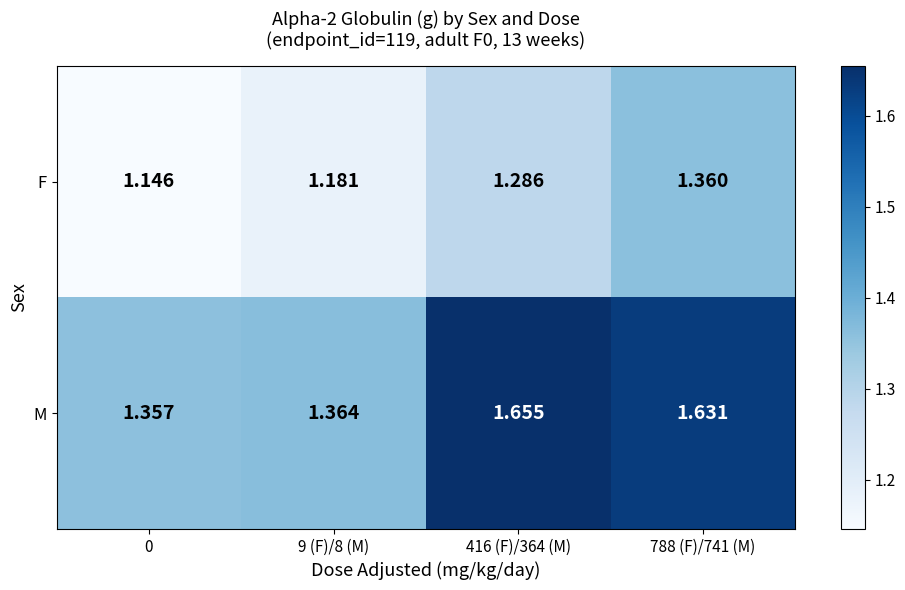

Between 0 and 416 (F)/364 (M), which series saw the biggest shift?

M